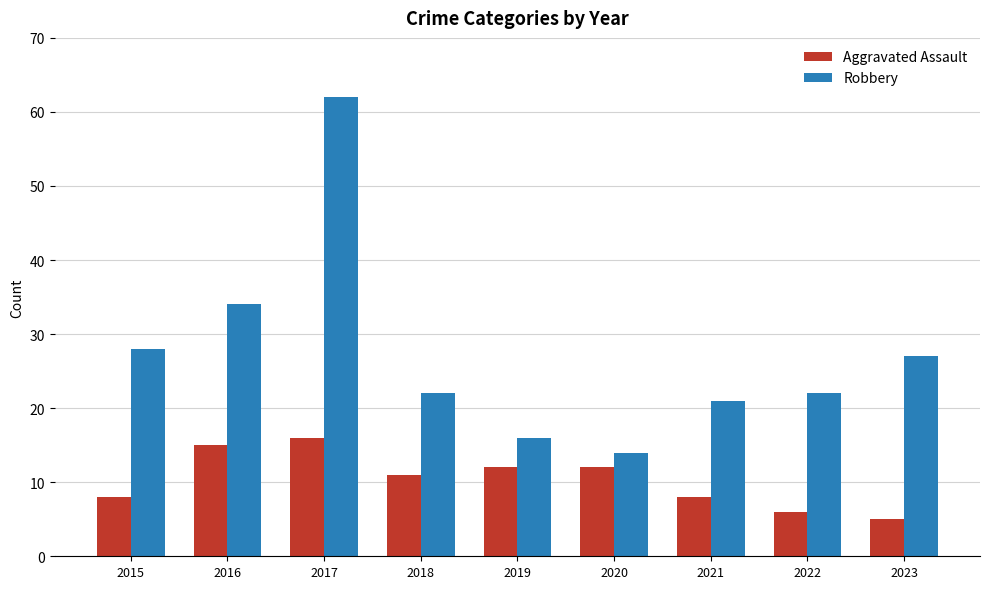

Which category has the highest value across all series?

2017